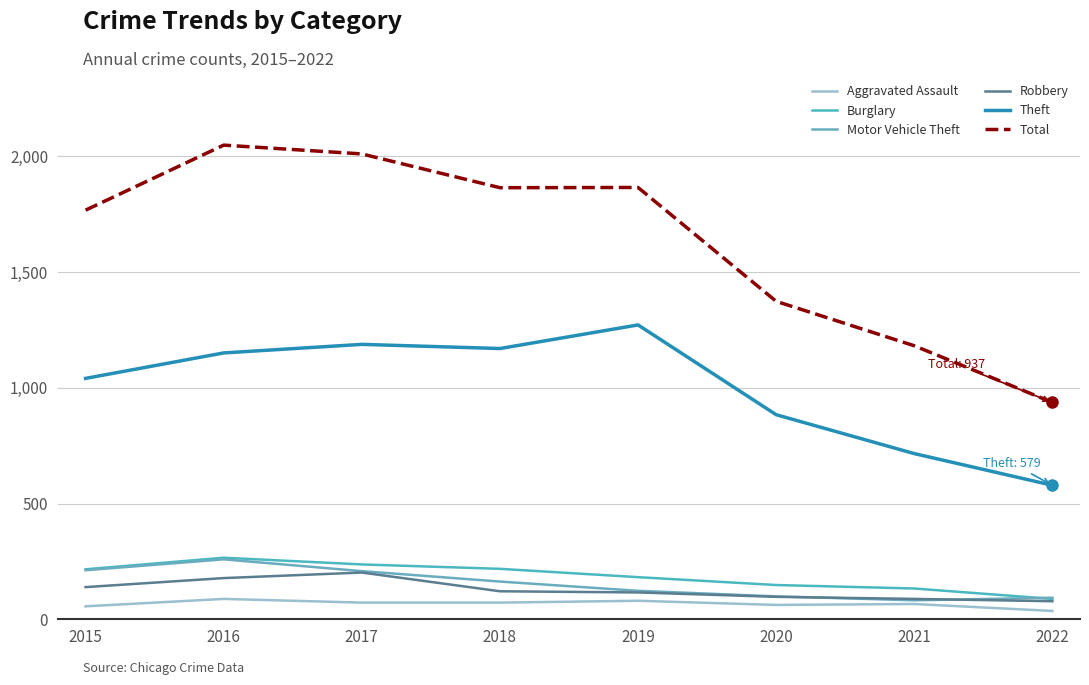

At which category does Robbery reach its first local peak?

2017